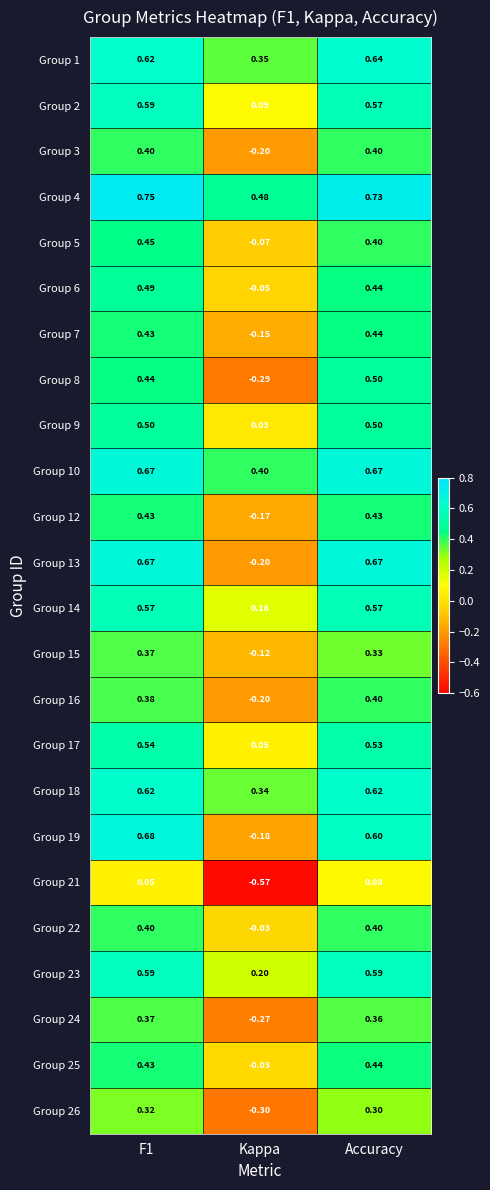

At which label is Group 7 closest to 0?

Kappa